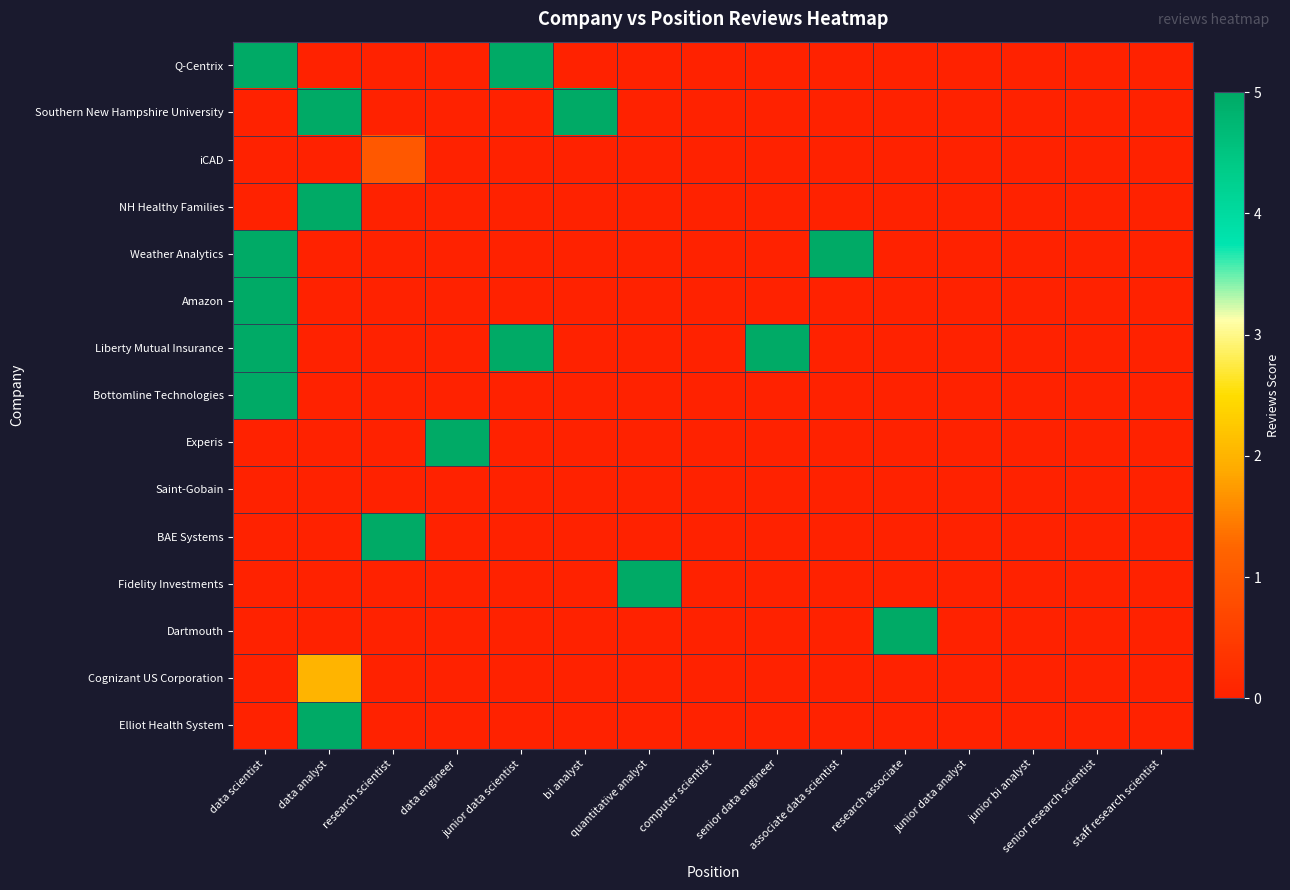

Reading right to left, what are all the values shown in this chart?

Q-Centrix: staff research scientist=0	senior research scientist=0	junior bi analyst=0	junior data analyst=0	research associate=0	associate data scientist=0	senior data engineer=0	computer scientist=0	quantitative analyst=0	bi analyst=0	junior data scientist=5	data engineer=0	research scientist=0	data analyst=0	data scientist=5
Southern New Hampshire University: staff research scientist=0	senior research scientist=0	junior bi analyst=0	junior data analyst=0	research associate=0	associate data scientist=0	senior data engineer=0	computer scientist=0	quantitative analyst=0	bi analyst=5	junior data scientist=0	data engineer=0	research scientist=0	data analyst=5	data scientist=0
iCAD: staff research scientist=0	senior research scientist=0	junior bi analyst=0	junior data analyst=0	research associate=0	associate data scientist=0	senior data engineer=0	computer scientist=0	quantitative analyst=0	bi analyst=0	junior data scientist=0	data engineer=0	research scientist=1	data analyst=0	data scientist=0
NH Healthy Families: staff research scientist=0	senior research scientist=0	junior bi analyst=0	junior data analyst=0	research associate=0	associate data scientist=0	senior data engineer=0	computer scientist=0	quantitative analyst=0	bi analyst=0	junior data scientist=0	data engineer=0	research scientist=0	data analyst=5	data scientist=0
Weather Analytics: staff research scientist=0	senior research scientist=0	junior bi analyst=0	junior data analyst=0	research associate=0	associate data scientist=5	senior data engineer=0	computer scientist=0	quantitative analyst=0	bi analyst=0	junior data scientist=0	data engineer=0	research scientist=0	data analyst=0	data scientist=5
Amazon: staff research scientist=0	senior research scientist=0	junior bi analyst=0	junior data analyst=0	research associate=0	associate data scientist=0	senior data engineer=0	computer scientist=0	quantitative analyst=0	bi analyst=0	junior data scientist=0	data engineer=0	research scientist=0	data analyst=0	data scientist=5
Liberty Mutual Insurance: staff research scientist=0	senior research scientist=0	junior bi analyst=0	junior data analyst=0	research associate=0	associate data scientist=0	senior data engineer=5	computer scientist=0	quantitative analyst=0	bi analyst=0	junior data scientist=5	data engineer=0	research scientist=0	data analyst=0	data scientist=5
Bottomline Technologies: staff research scientist=0	senior research scientist=0	junior bi analyst=0	junior data analyst=0	research associate=0	associate data scientist=0	senior data engineer=0	computer scientist=0	quantitative analyst=0	bi analyst=0	junior data scientist=0	data engineer=0	research scientist=0	data analyst=0	data scientist=5
Experis: staff research scientist=0	senior research scientist=0	junior bi analyst=0	junior data analyst=0	research associate=0	associate data scientist=0	senior data engineer=0	computer scientist=0	quantitative analyst=0	bi analyst=0	junior data scientist=0	data engineer=5	research scientist=0	data analyst=0	data scientist=0
Saint-Gobain: staff research scientist=0	senior research scientist=0	junior bi analyst=0	junior data analyst=0	research associate=0	associate data scientist=0	senior data engineer=0	computer scientist=0	quantitative analyst=0	bi analyst=0	junior data scientist=0	data engineer=0	research scientist=0	data analyst=0	data scientist=0
BAE Systems: staff research scientist=0	senior research scientist=0	junior bi analyst=0	junior data analyst=0	research associate=0	associate data scientist=0	senior data engineer=0	computer scientist=0	quantitative analyst=0	bi analyst=0	junior data scientist=0	data engineer=0	research scientist=5	data analyst=0	data scientist=0
Fidelity Investments: staff research scientist=0	senior research scientist=0	junior bi analyst=0	junior data analyst=0	research associate=0	associate data scientist=0	senior data engineer=0	computer scientist=0	quantitative analyst=5	bi analyst=0	junior data scientist=0	data engineer=0	research scientist=0	data analyst=0	data scientist=0
Dartmouth: staff research scientist=0	senior research scientist=0	junior bi analyst=0	junior data analyst=0	research associate=5	associate data scientist=0	senior data engineer=0	computer scientist=0	quantitative analyst=0	bi analyst=0	junior data scientist=0	data engineer=0	research scientist=0	data analyst=0	data scientist=0
Cognizant US Corporation: staff research scientist=0	senior research scientist=0	junior bi analyst=0	junior data analyst=0	research associate=0	associate data scientist=0	senior data engineer=0	computer scientist=0	quantitative analyst=0	bi analyst=0	junior data scientist=0	data engineer=0	research scientist=0	data analyst=2	data scientist=0
Elliot Health System: staff research scientist=0	senior research scientist=0	junior bi analyst=0	junior data analyst=0	research associate=0	associate data scientist=0	senior data engineer=0	computer scientist=0	quantitative analyst=0	bi analyst=0	junior data scientist=0	data engineer=0	research scientist=0	data analyst=5	data scientist=0